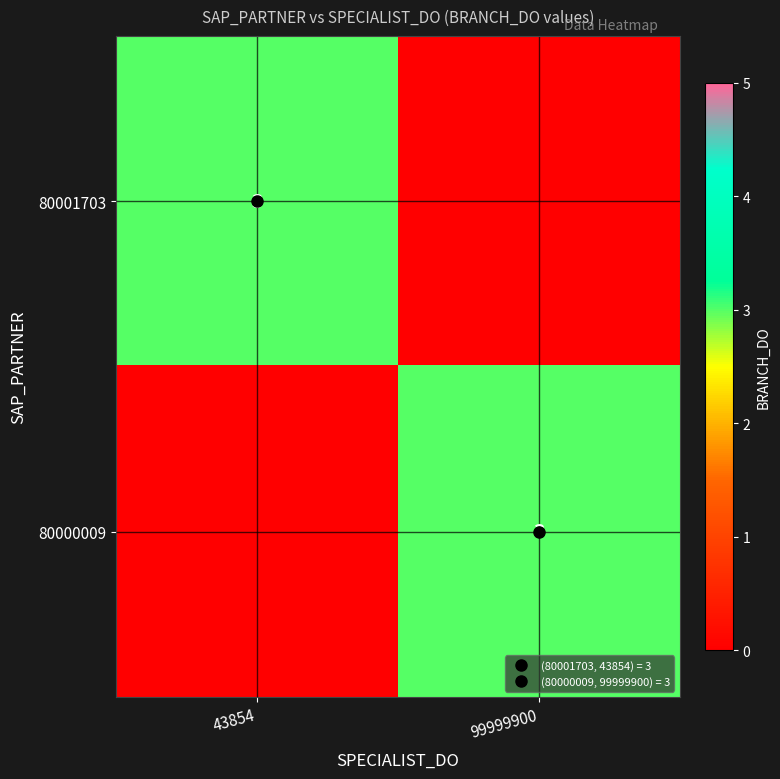

Is the value of 80001703 at 43854 greater than the value of 80000009 at 43854?

Yes